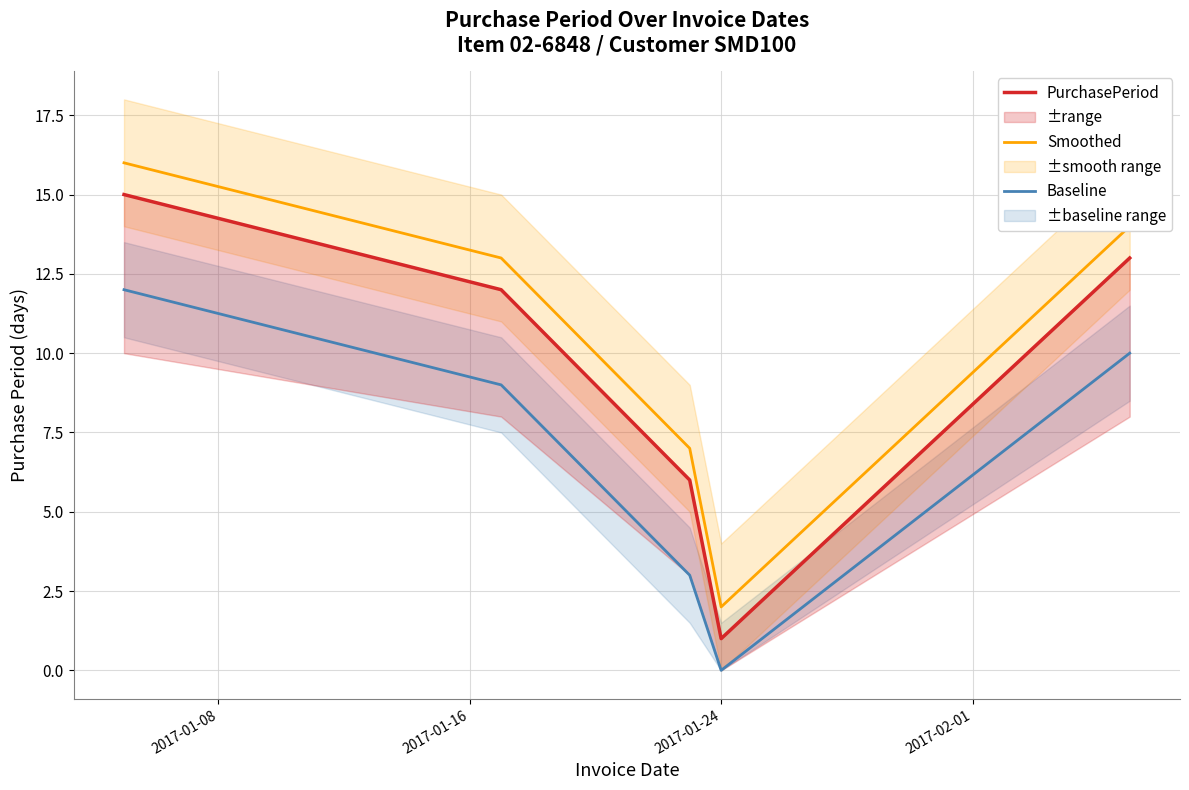

What is the sum of all PurchasePeriod values?

47